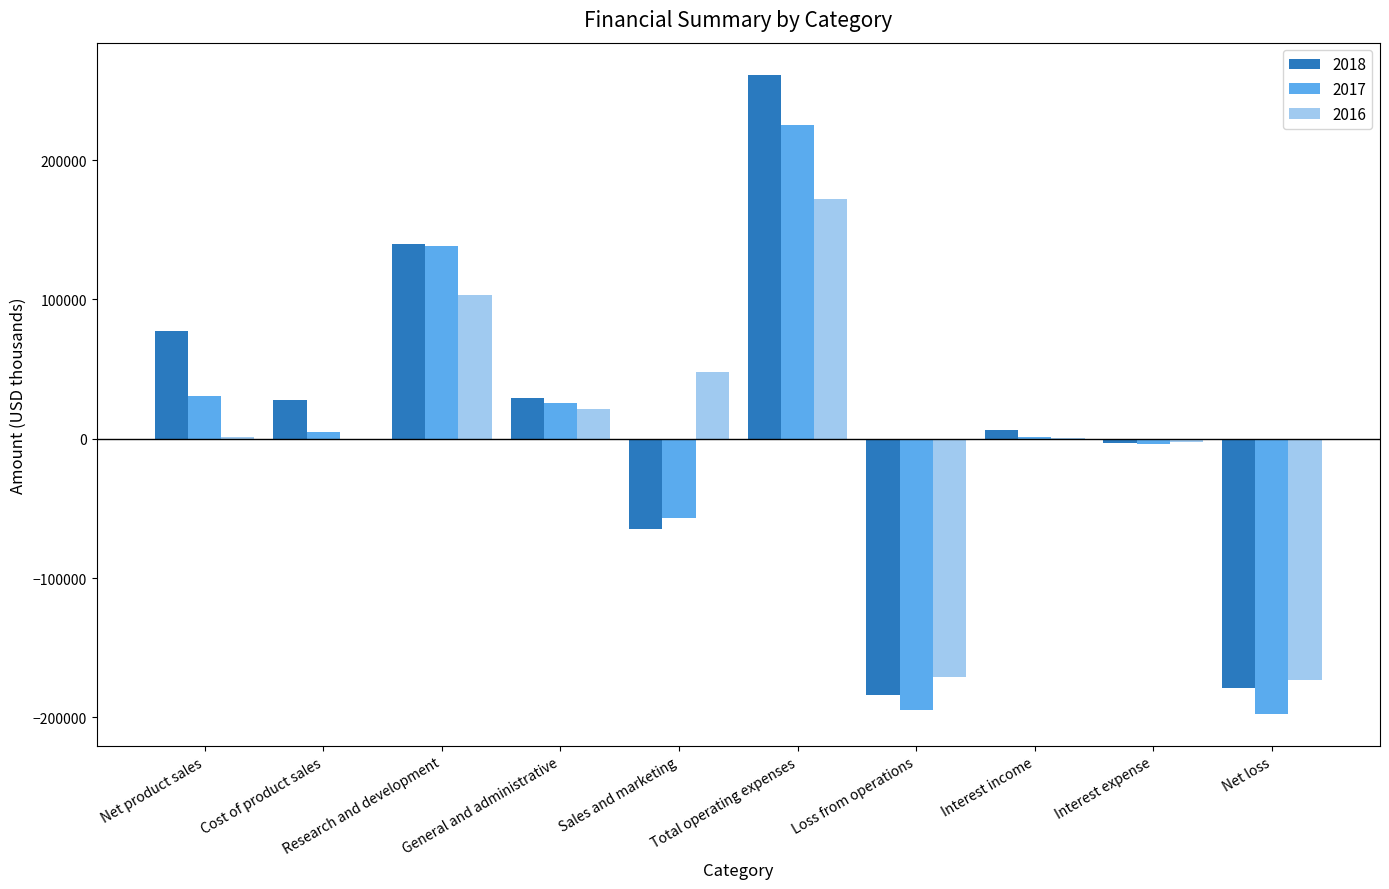

Which label corresponds to the largest value in the chart?

Total operating expenses